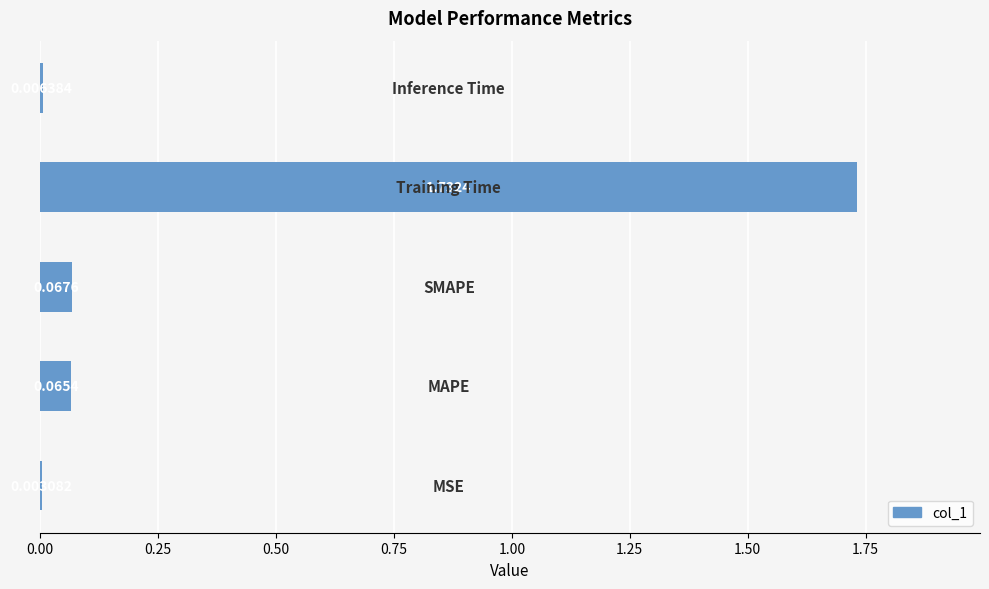

How many data points does each series have?

5